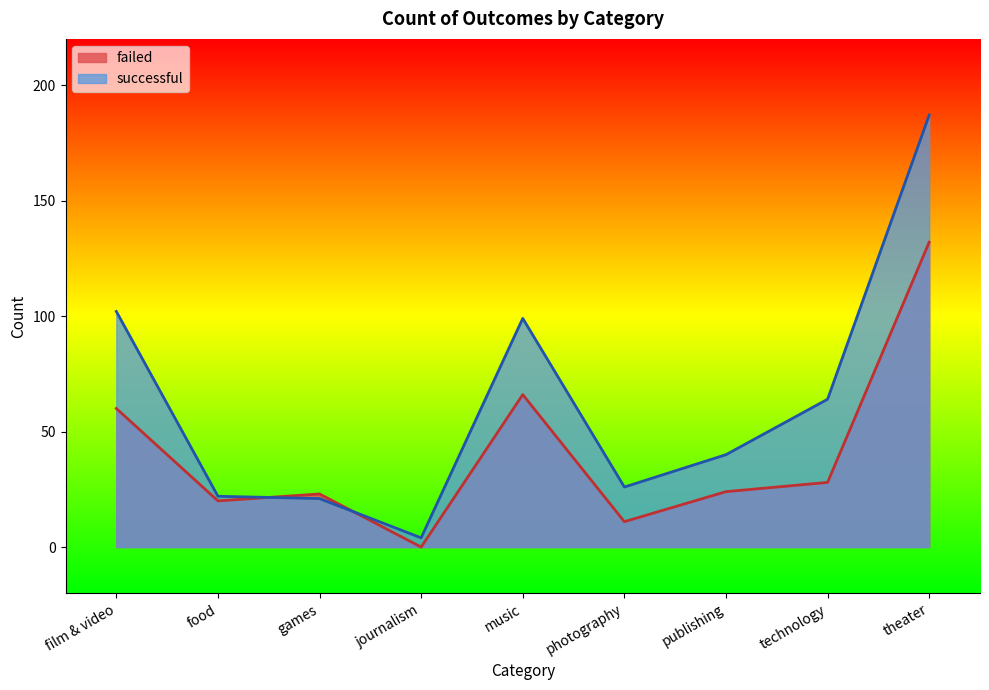

The value of failed at music is 38. True or false?

False